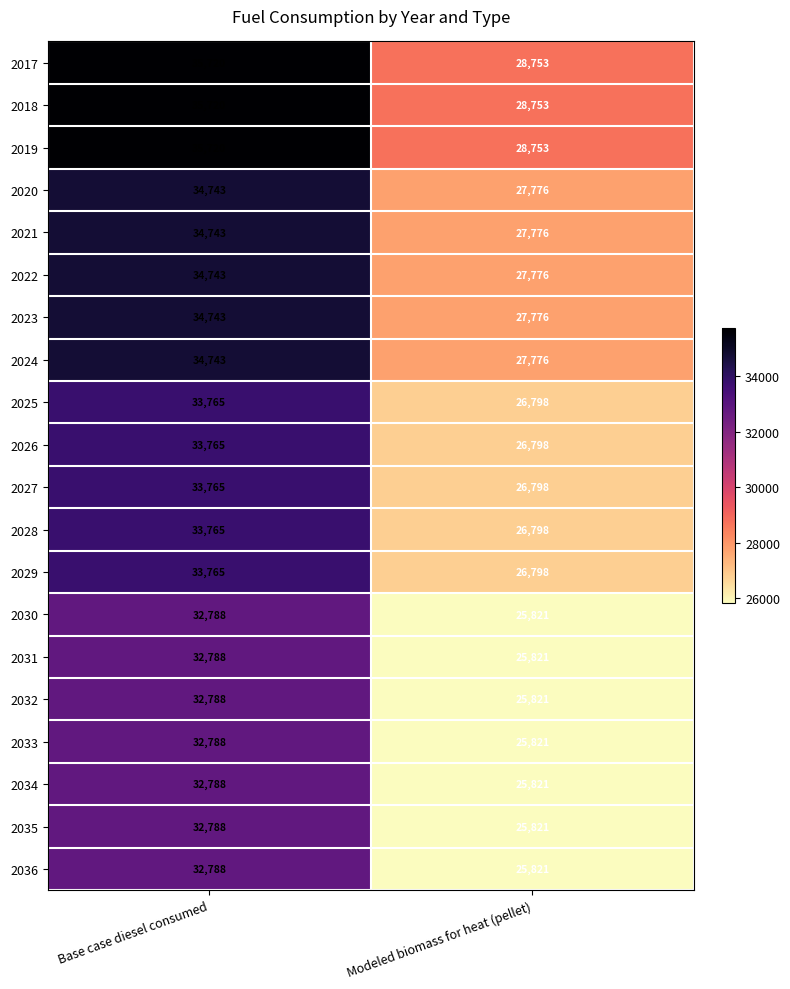

What is the total value across all series at Modeled biomass for heat (pellet)?

539876